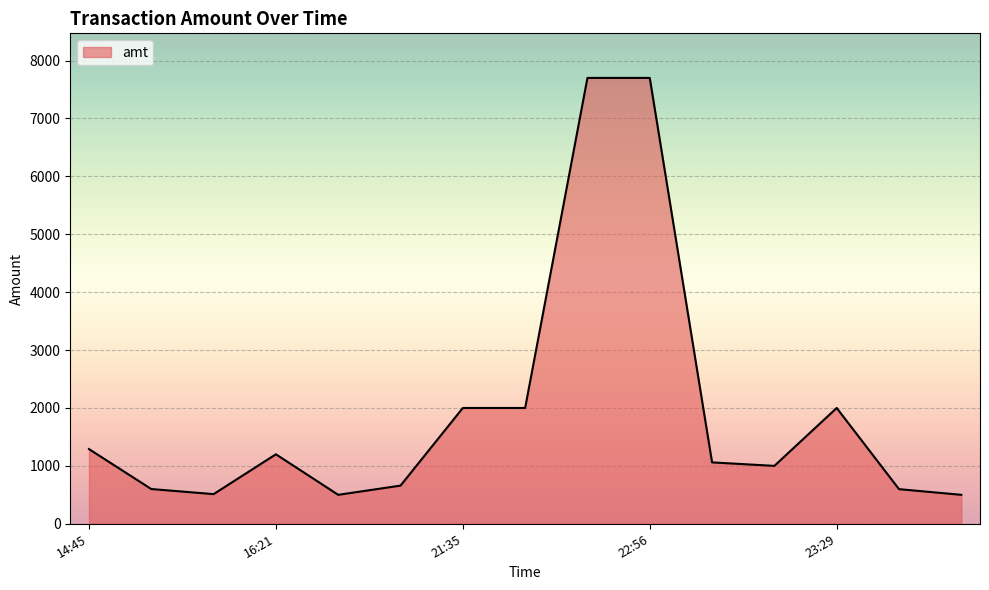

How many lines are shown in the chart?

1